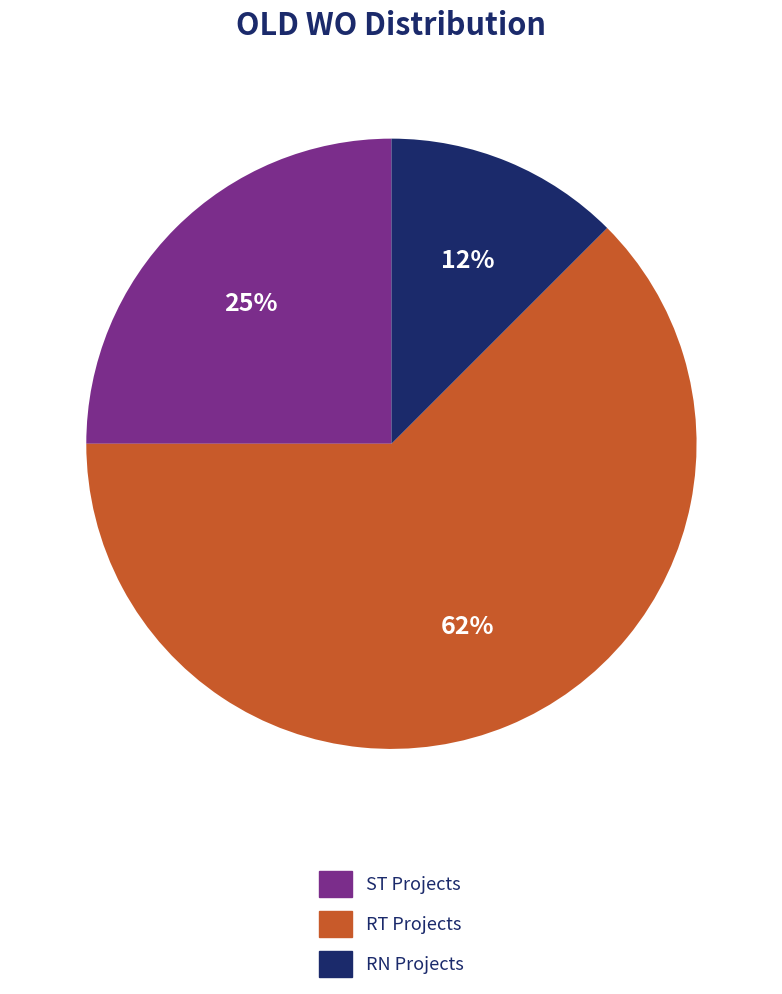

Does any single category account for the majority?

Yes